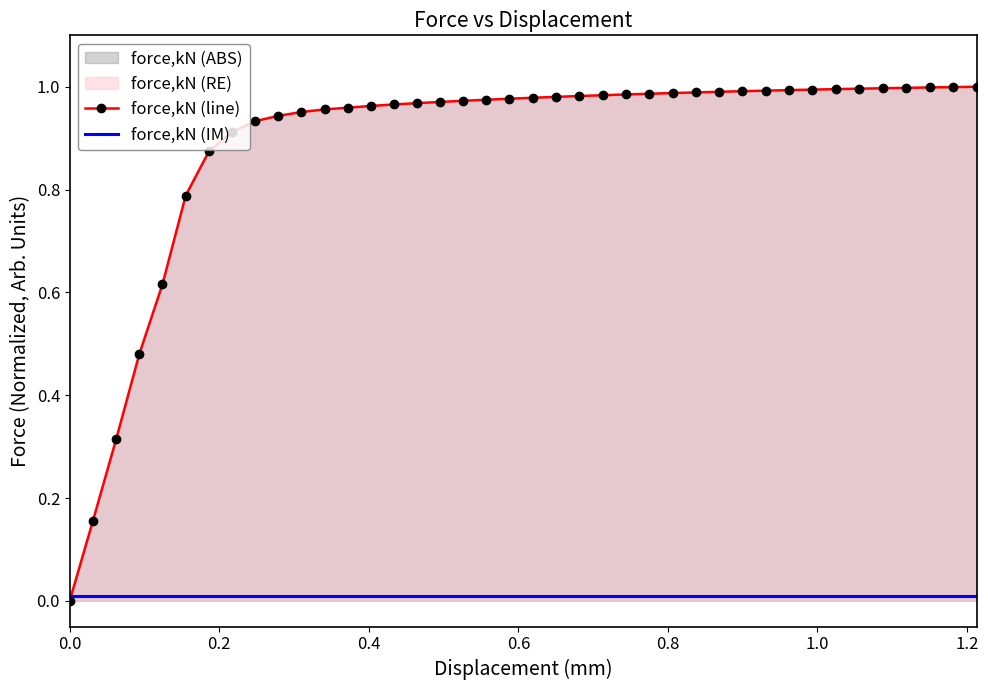

The chart shows a value of 0.5 at 18. True or false?

False